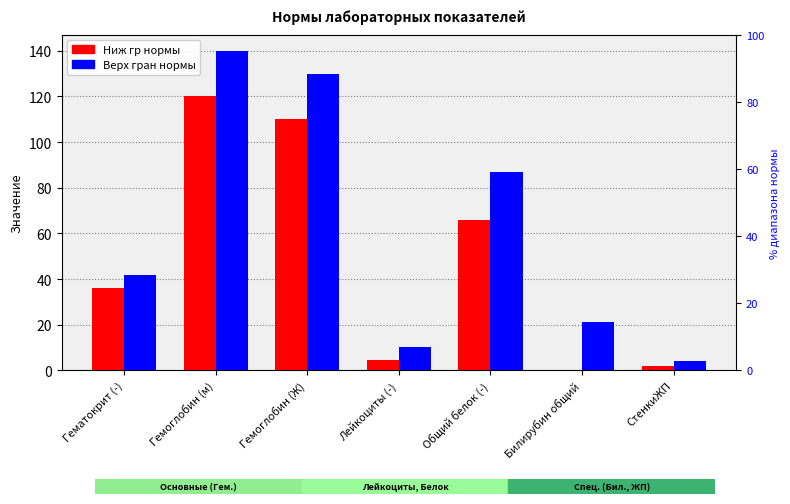

Reading left to right, extract all data points from this chart.

Ниж гр нормы: 36.0	120.0	110.0	4.5	66.0	0.0	2.0
Верх гран нормы: 42.0	140.0	130.0	10.4	87.0	21.0	4.0